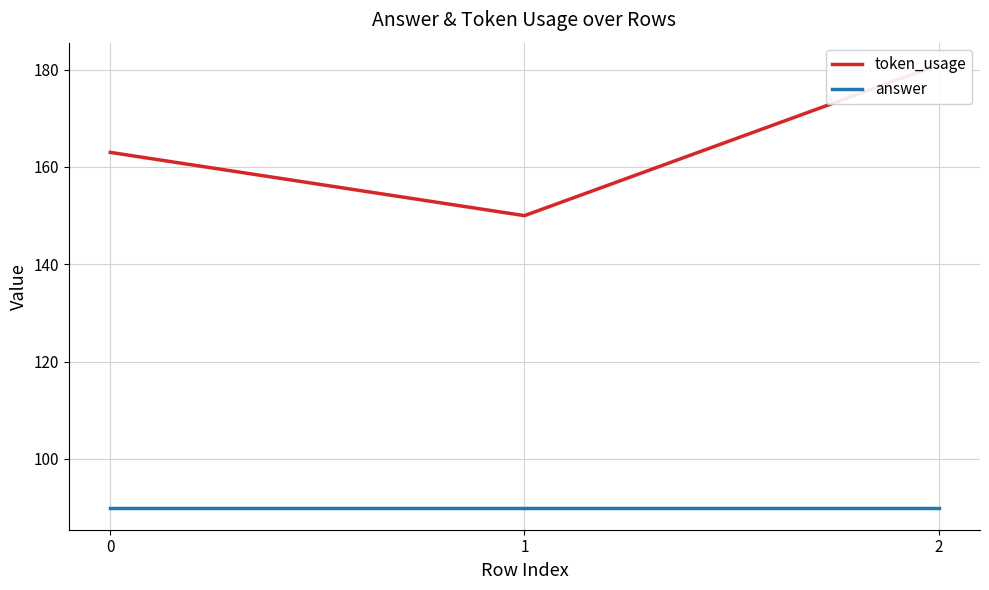

What is the difference between the token_usage values at 2 and 0?

18